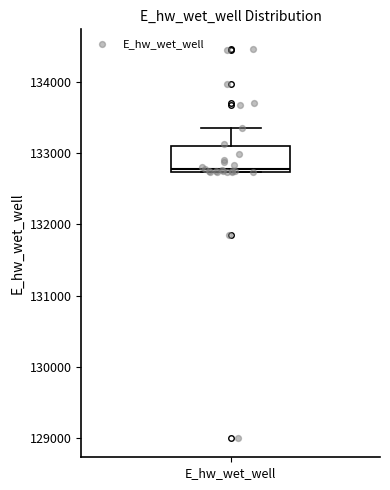

Where is the lower edge of the box for E_hw_wet_well on the y-axis? The values are not printed on the chart, so give them approximately, as read against the axis.

132700